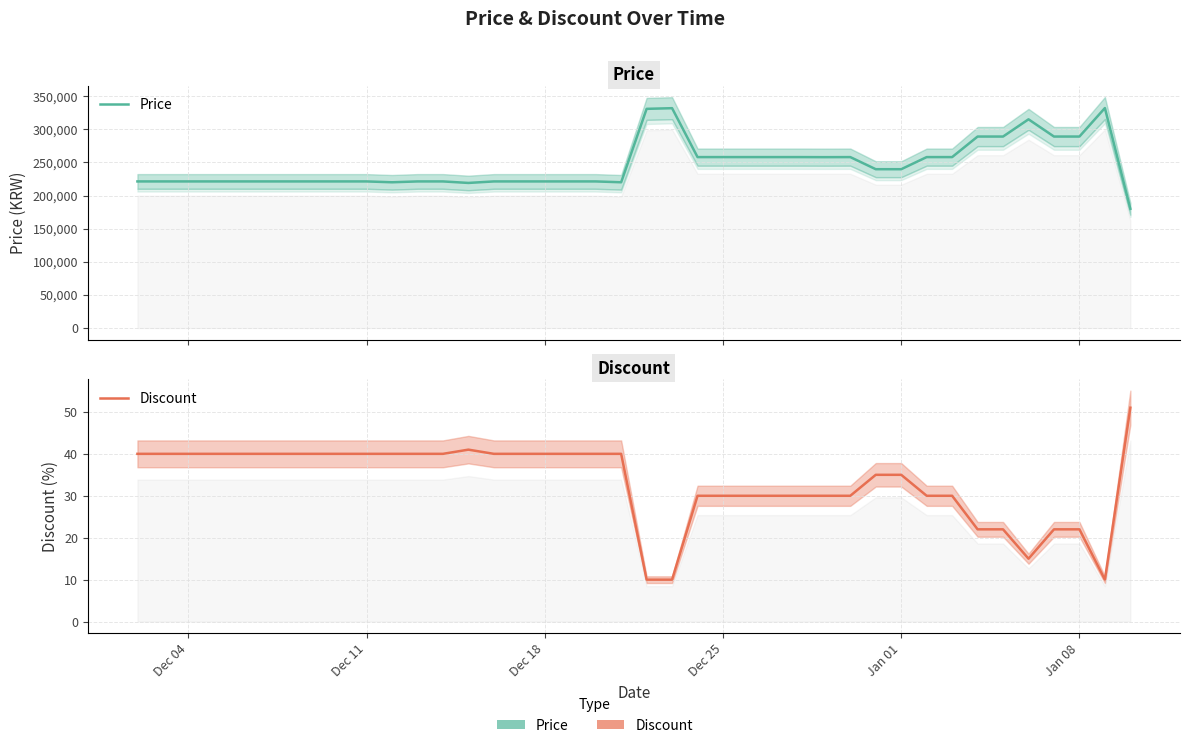

True or false: Discount and Price cross at least once.

False